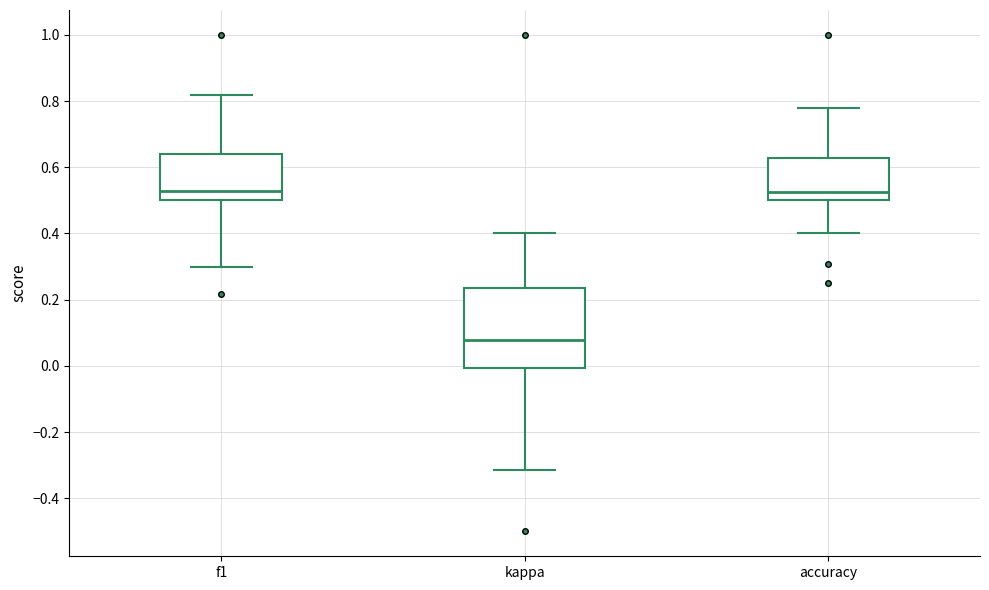

Reading left to right, transcribe this box plot: for each box, give where its median line is, the range the box spans, and where its two whiskers end, as read against the y-axis. The values are not printed on the chart, so give them approximately, as read against the axis.

f1: median 0.52, box 0.50 to 0.64, whiskers 0.30 to 0.82
kappa: median 0.08, box 0.00 to 0.24, whiskers -0.32 to 0.40
accuracy: median 0.52, box 0.50 to 0.62, whiskers 0.40 to 0.78